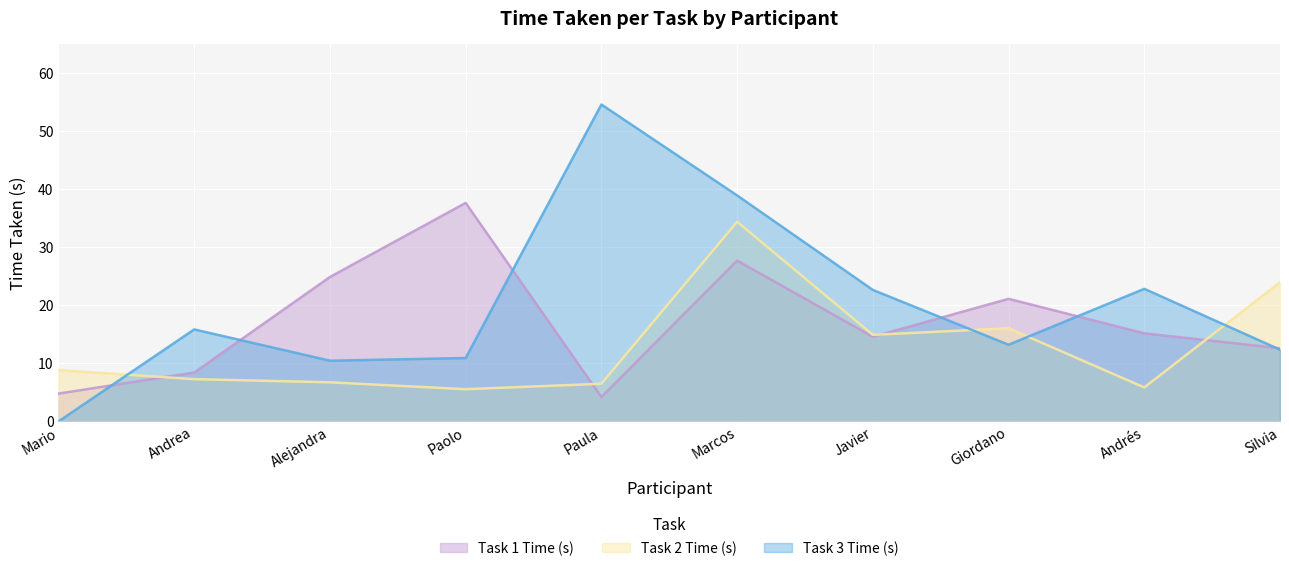

Rank the series by their maximum value, from lowest to highest.

Task 2 Time (s), Task 1 Time (s), Task 3 Time (s)